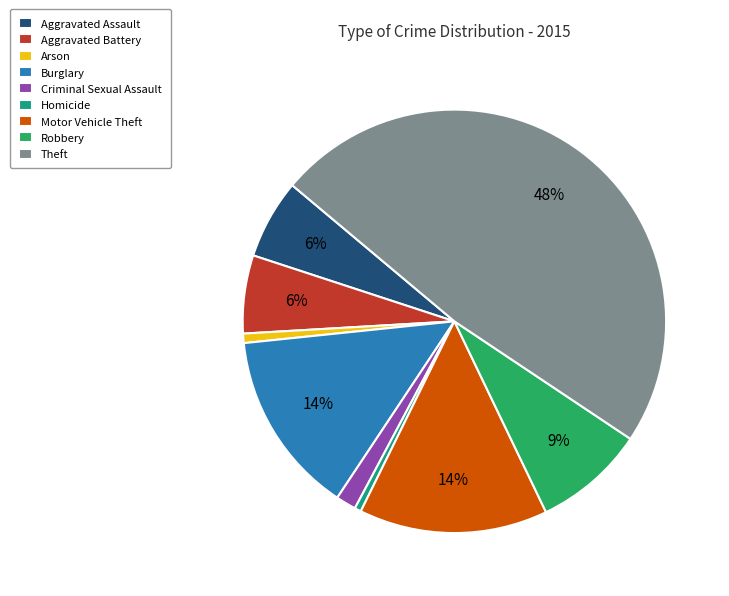

To the nearest percent, what is the difference between the Motor Vehicle Theft and Aggravated Battery slice percentages?

8%